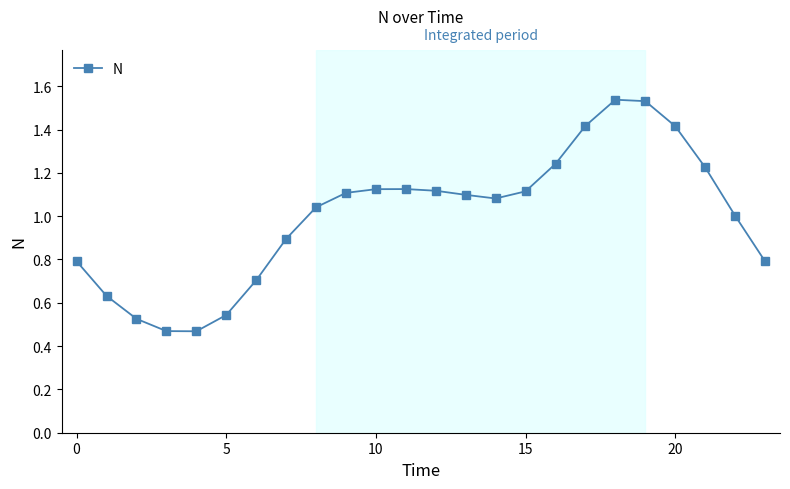

Is this an area chart (filled region under the line)?

No